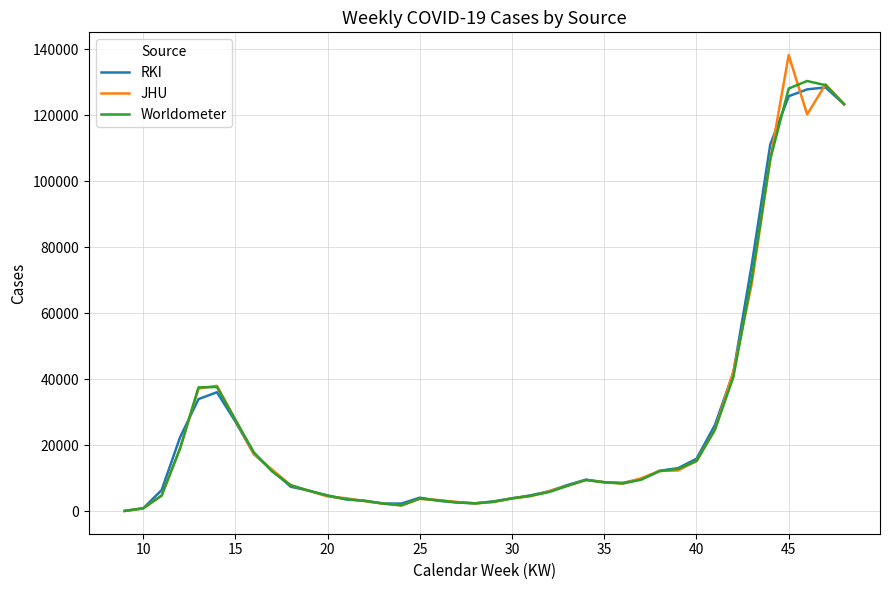

What is the average value of the Worldometer series?

26390